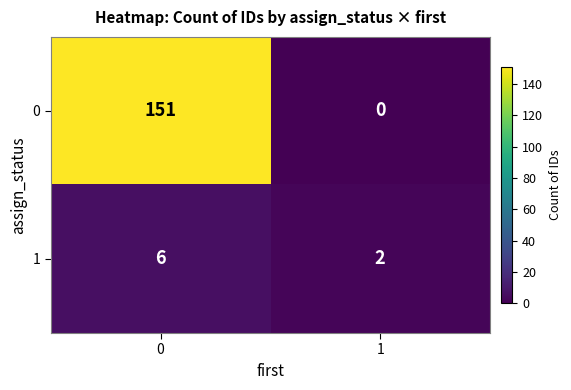

The value of 1 at 0 is 6. True or false?

True